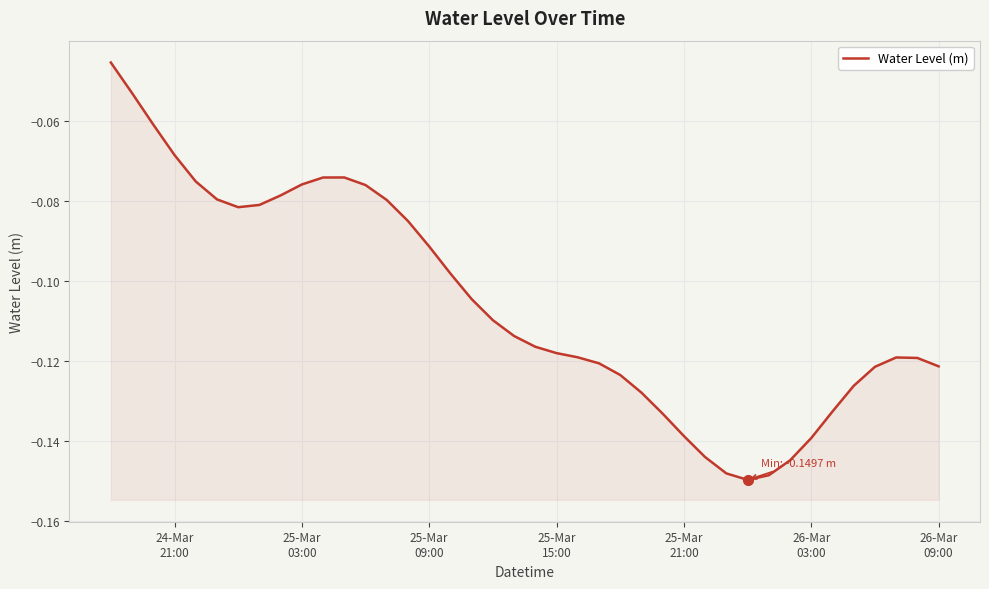

How many points are higher than both their immediate neighbors (excluding endpoints)?

2